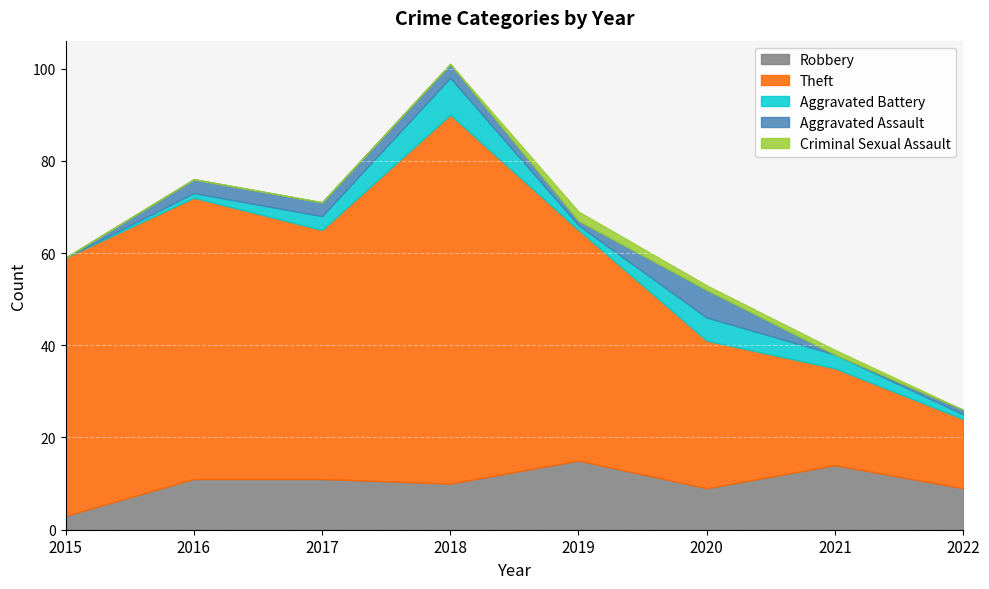

At how many categories does at least one series exceed 66?

1